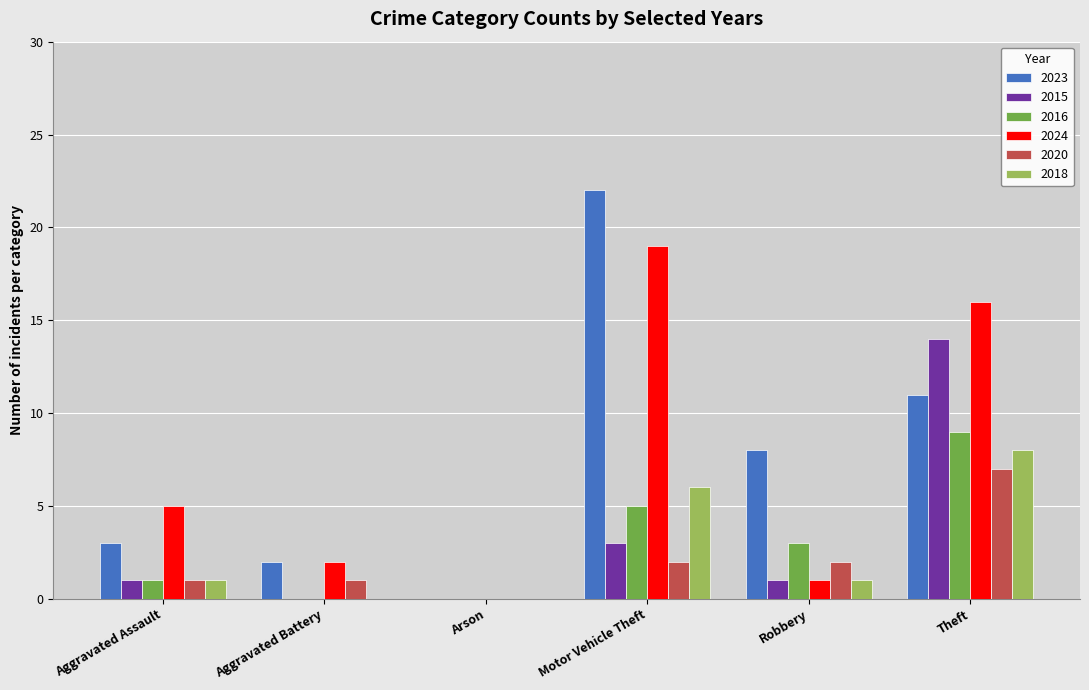

How many distinct data groups are displayed?

6